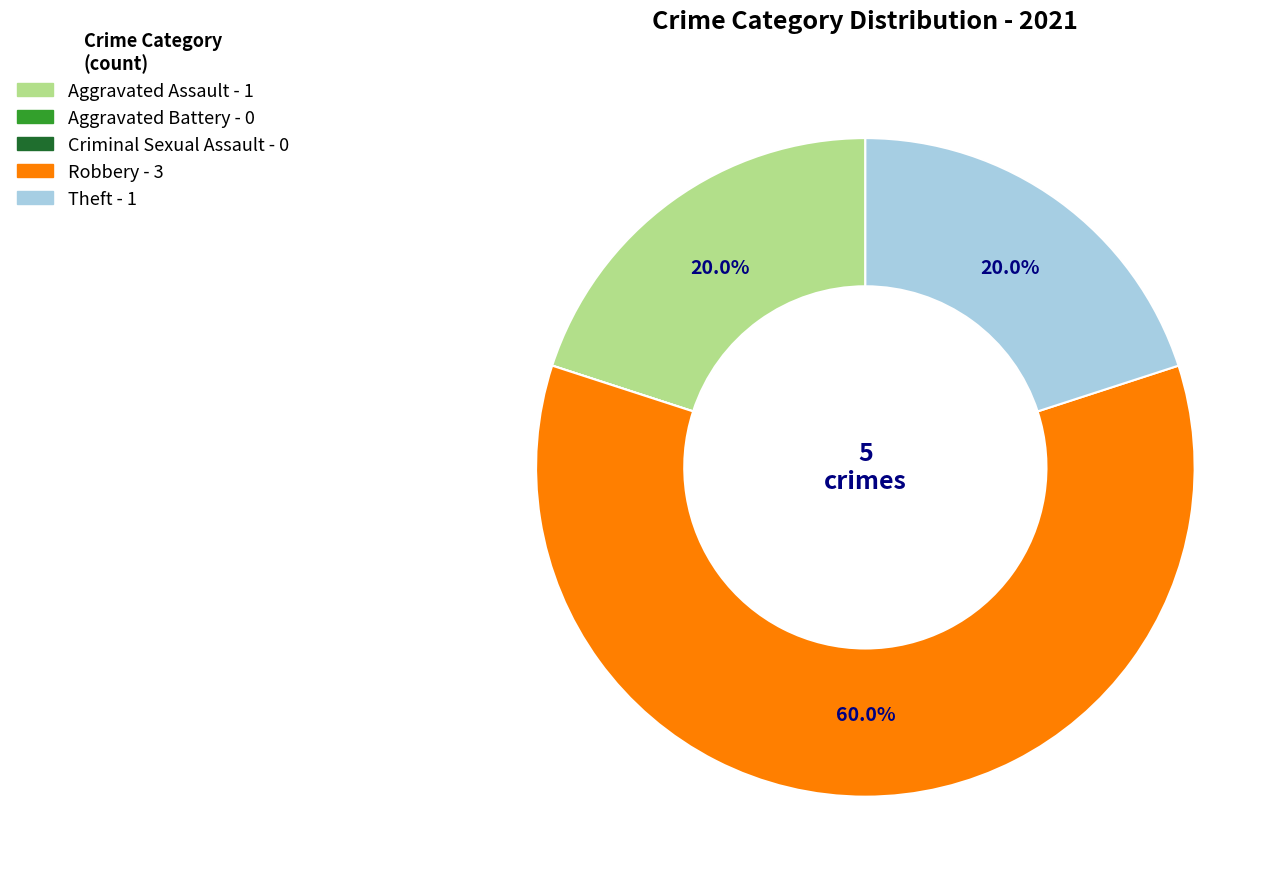

What percentage is the Aggravated Assault slice, to the nearest percent?

20%